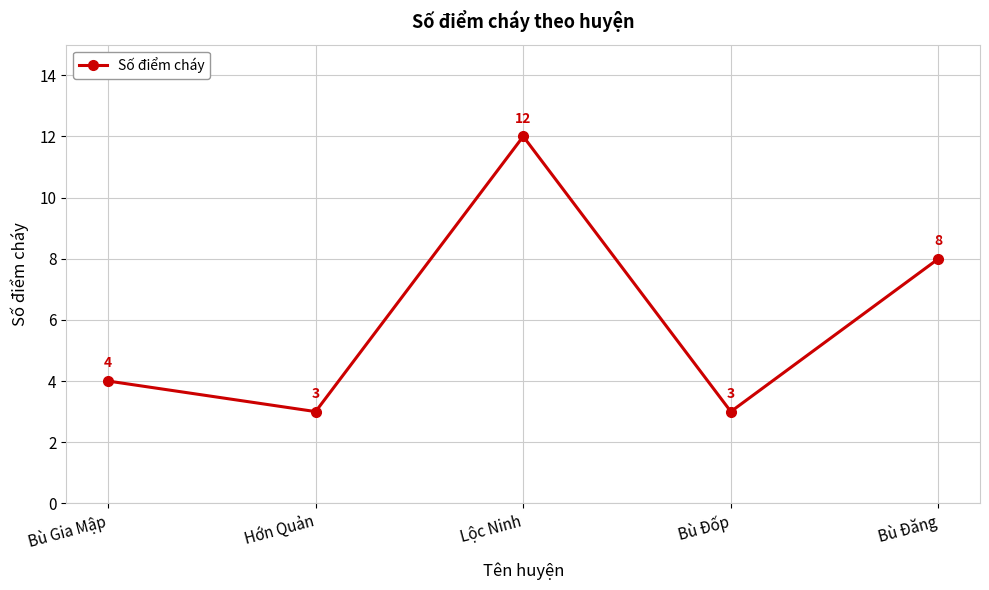

Which category has the highest value across all series?

Lộc Ninh